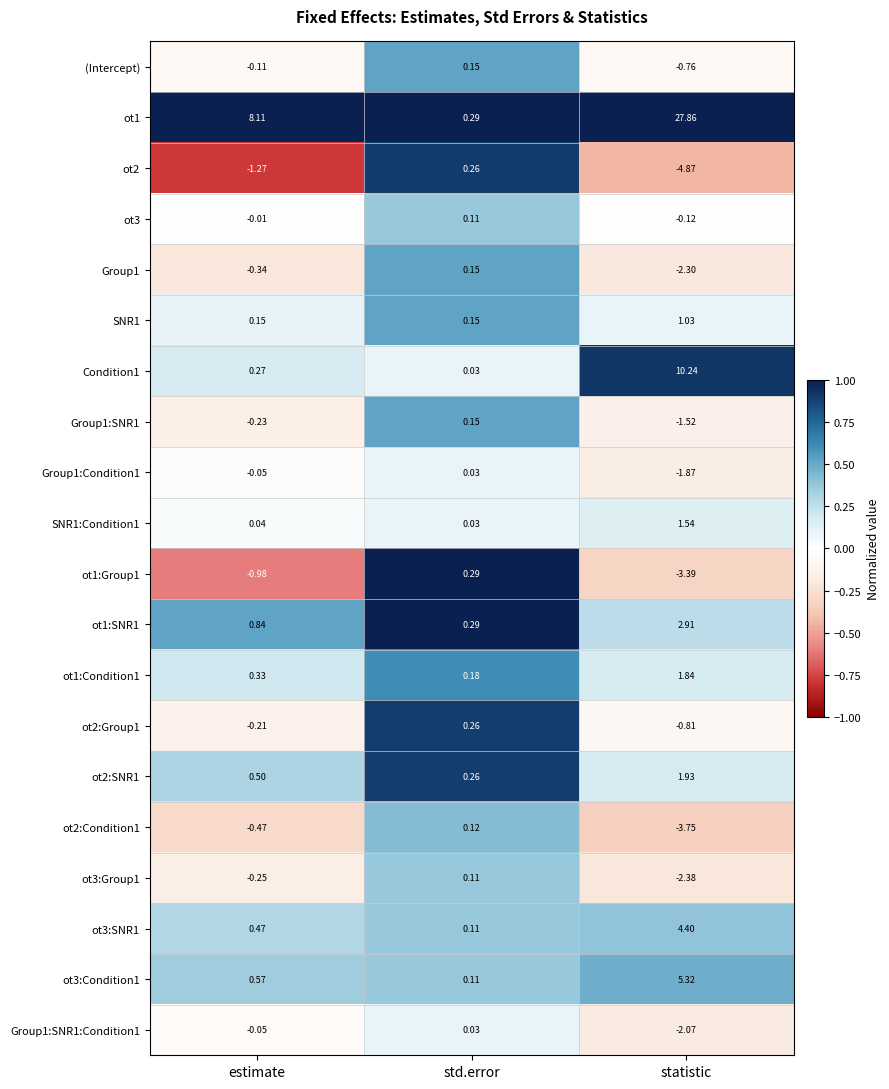

Between estimate and statistic, which series saw the biggest shift?

ot1